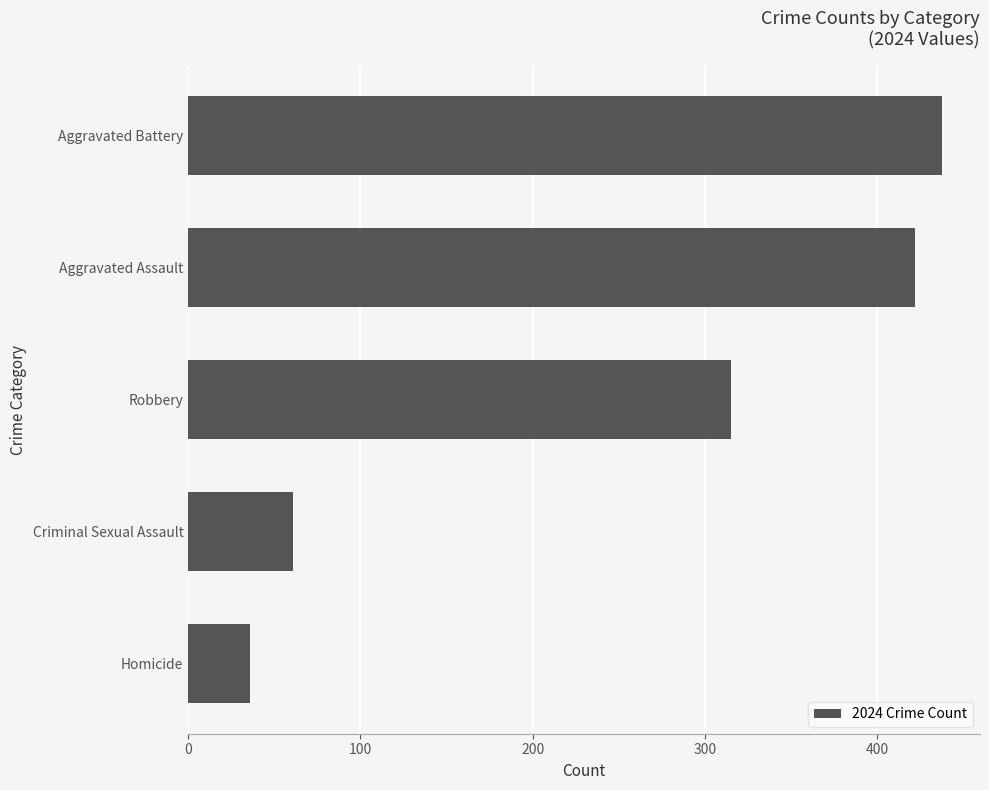

What value does the data have at Homicide, to the nearest 10?

40